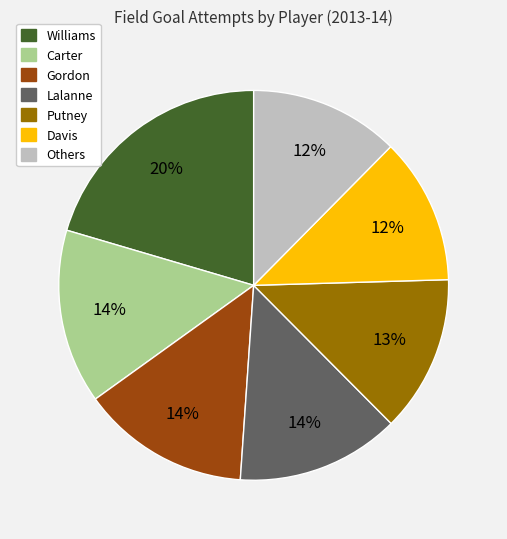

Is there a majority slice in this chart?

No